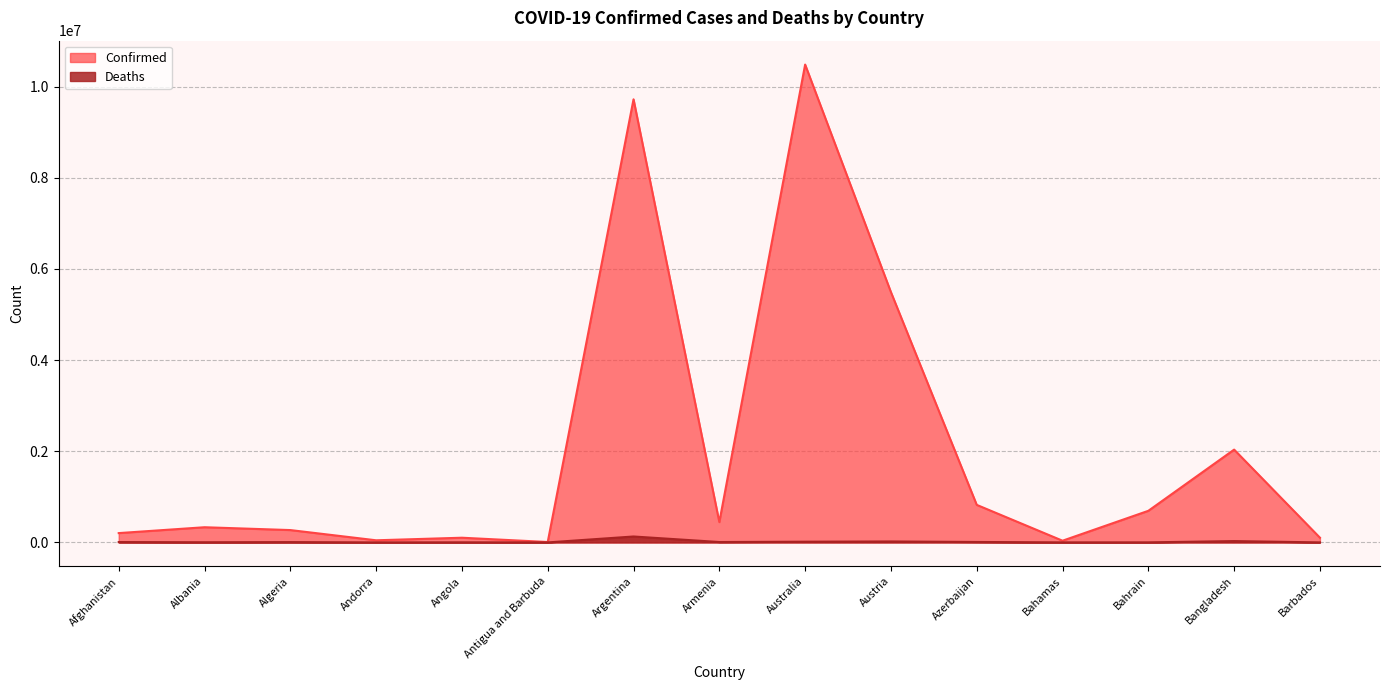

Which has a higher value, Antigua and Barbuda or Bahamas?

Bahamas